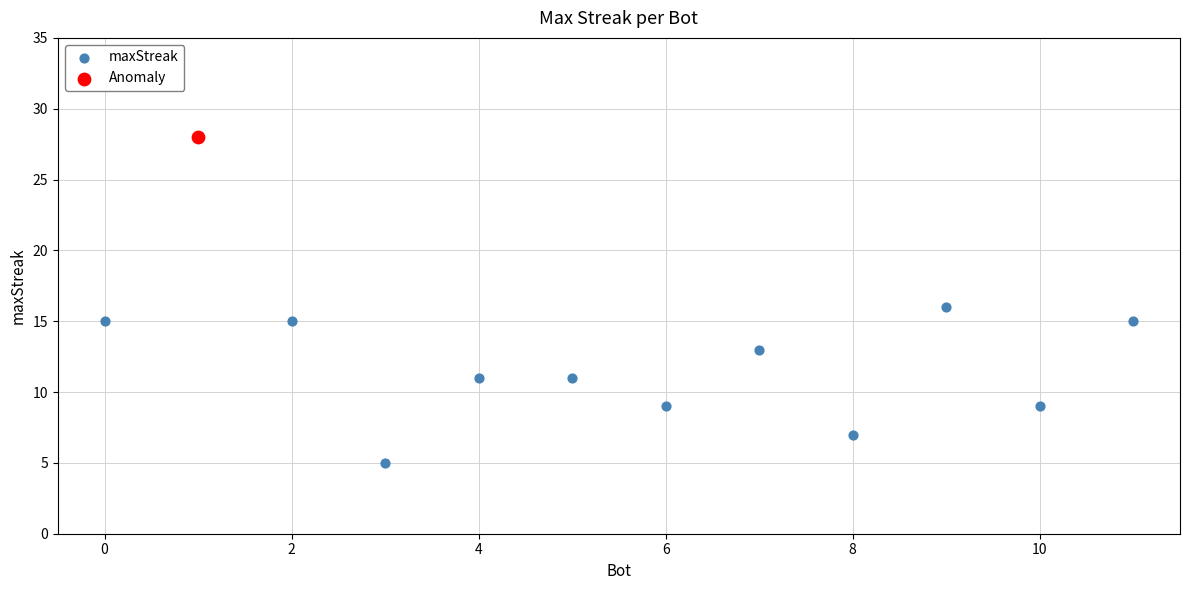

What are all the series names shown in the legend?

maxStreak, Anomaly